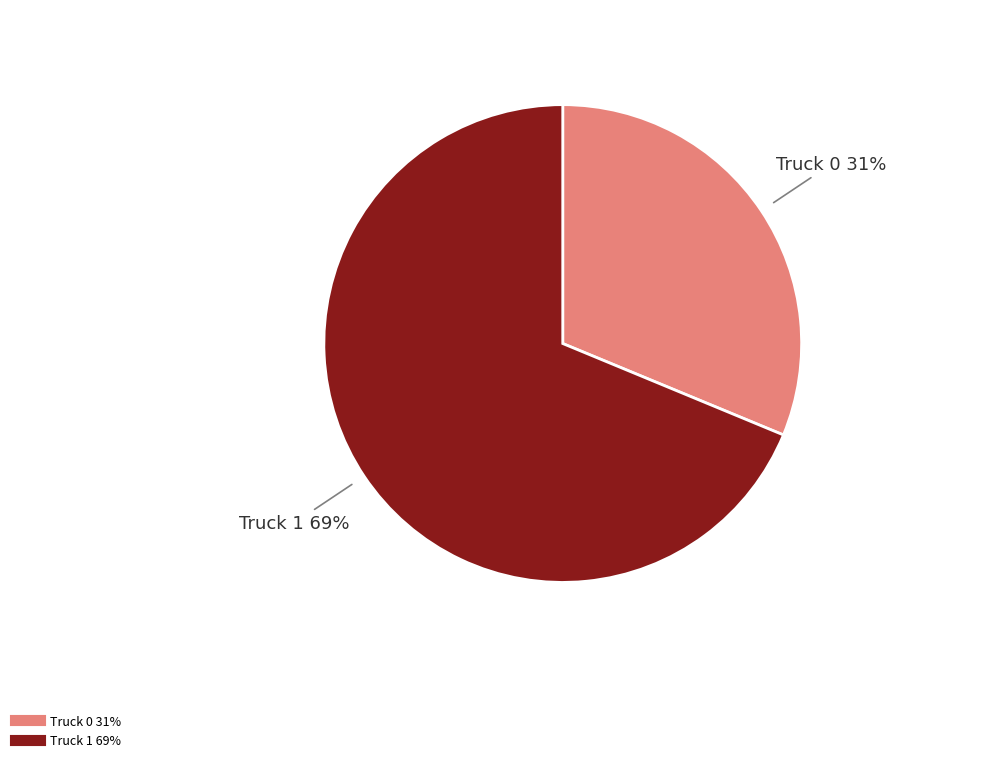

Which category has the smallest portion of the pie?

Truck 0